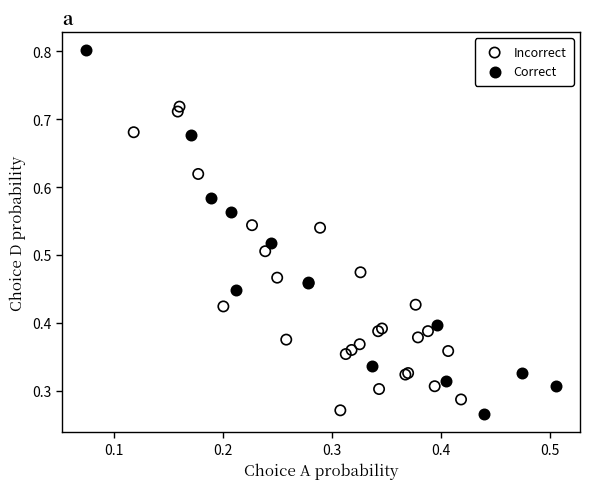

Which series has the widest spread of Y values?

Correct